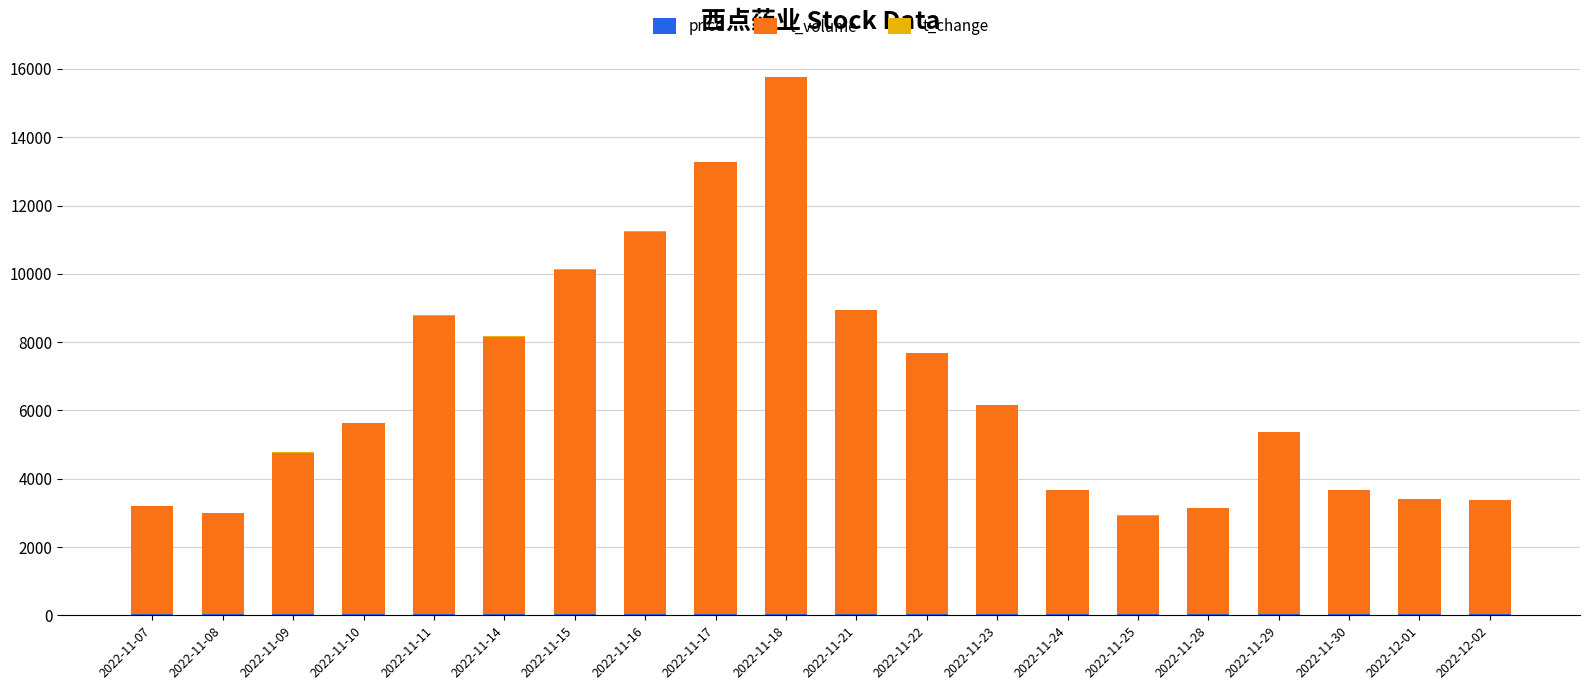

Does the chart contain stacked bars?

Yes